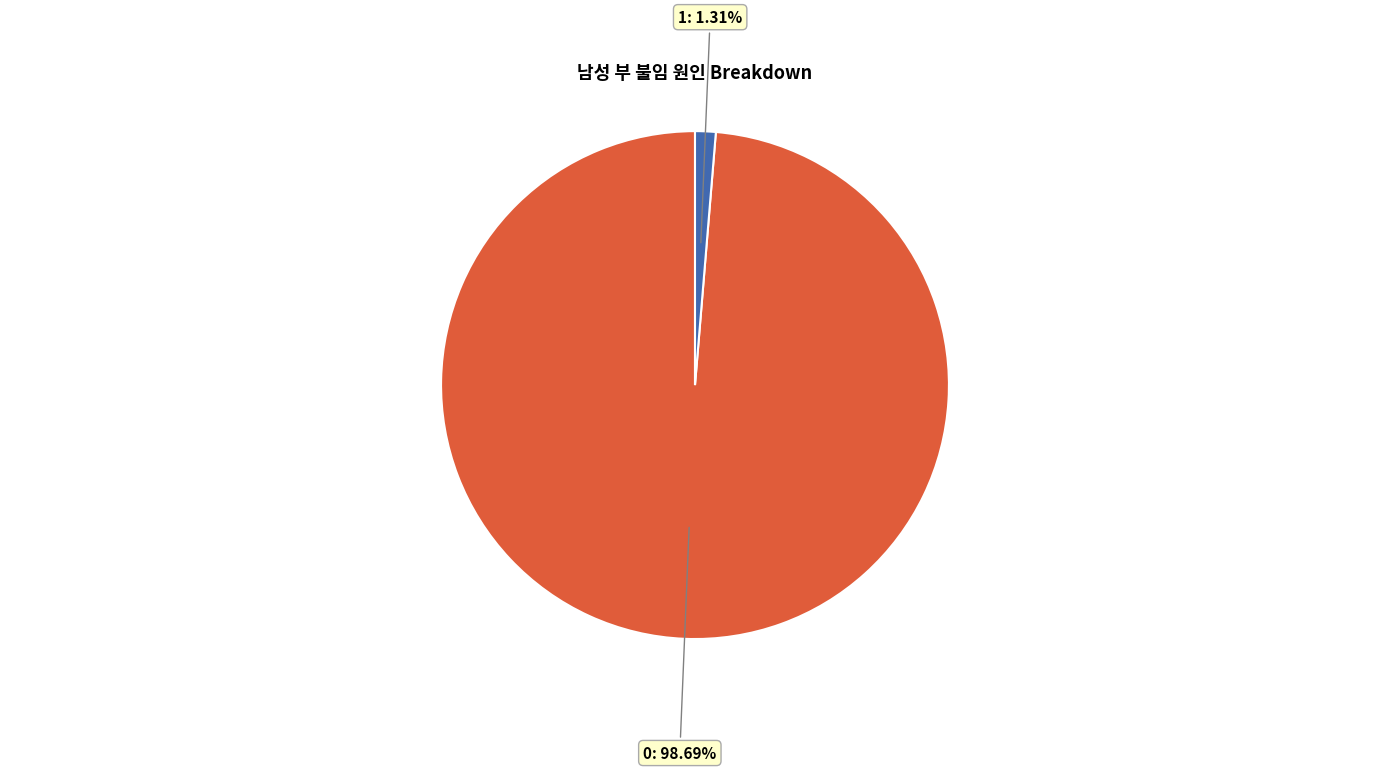

Does any single category account for the majority?

Yes